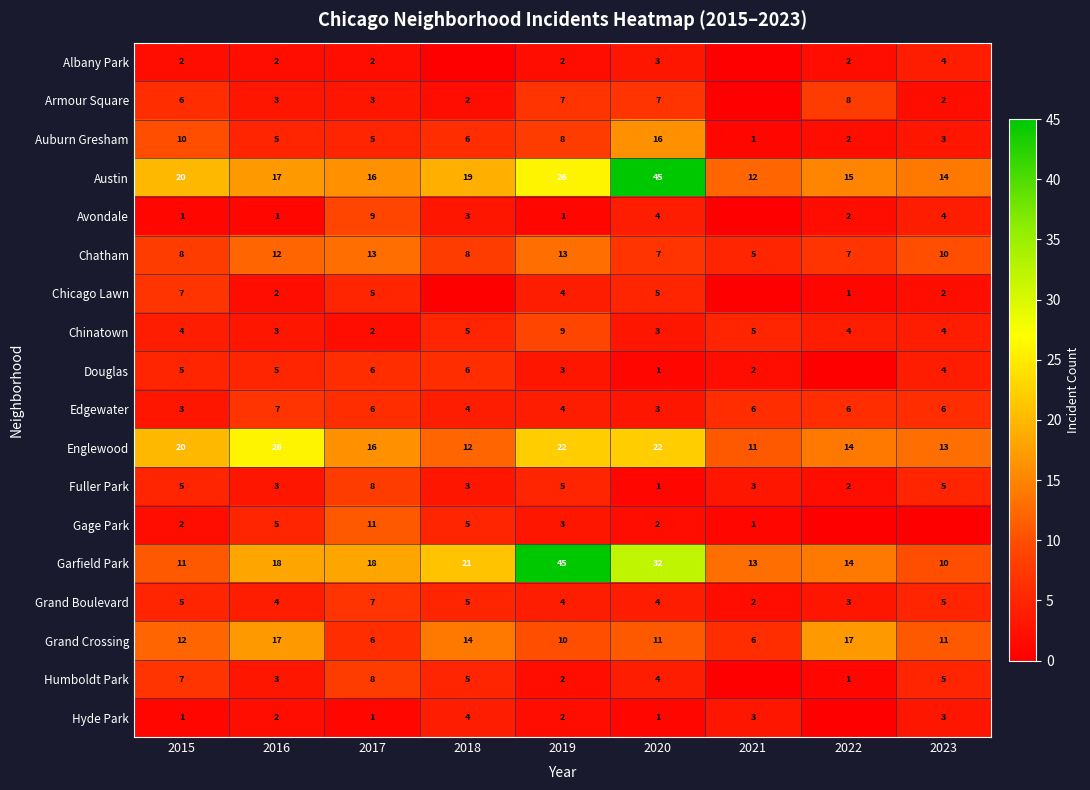

Is it true that Chicago Lawn equals 1 at 2022?

True